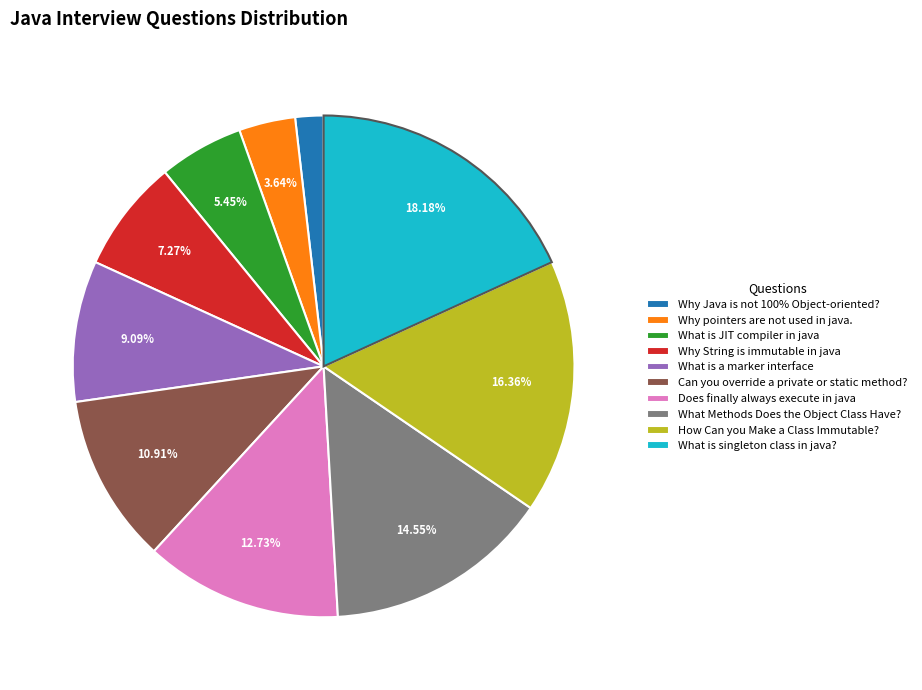

The Can you override a private or static method? slice represents 11% of the pie. True or false?

True